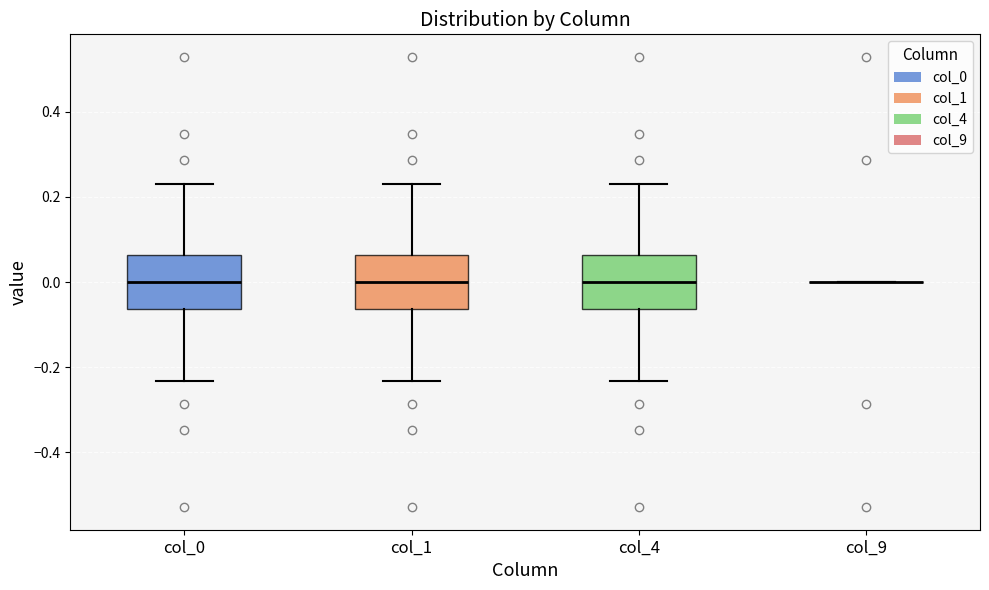

Where does the median line of the box for col_0 sit on the y-axis? The values are not printed on the chart, so give them approximately, as read against the axis.

0.00